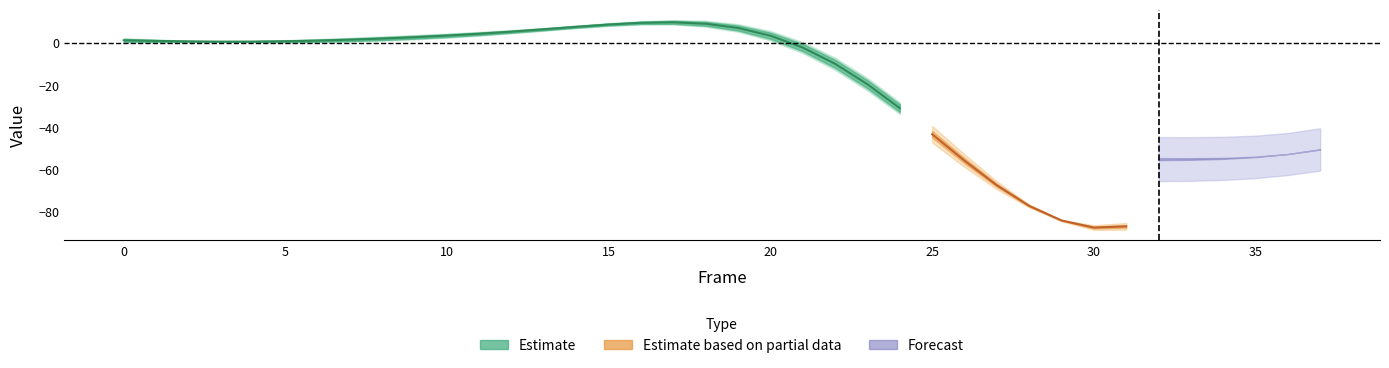

Reading right to left, extract all data points from this chart.

X: -22.5	-36.9	-51.1	-64.2	-75.2	-83.3	-87.8	-88.1	-84.4	-77.1	-66.8	-54.7	-41.7	-29.1	-17.6	-8.0	-0.4	5.0	8.4	10.1	10.6	10.2	9.3	8.2	7.0	6.0	5.0	4.2	3.5	2.8	2.2	1.7	1.2	0.9	0.7	0.6	0.6	0.7
X2: -20.9	-35.5	-49.7	-62.8	-73.7	-81.9	-86.5	-87.2	-84.2	-77.7	-68.3	-57.1	-44.9	-32.8	-21.5	-11.8	-3.9	2.0	6.0	8.3	9.2	9.1	8.4	7.3	6.1	4.9	3.8	2.9	2.1	1.5	1.0	0.7	0.5	0.5	0.7	1.0	1.5	2.0
Y: -50.6	-52.7	-54.0	-54.6	-54.7	-54.7	-54.7	-54.7	-54.7	-54.4	-53.6	-51.9	-49.1	-45.2	-40.0	-33.9	-27.0	-19.9	-13.1	-6.9	-1.7	2.3	4.9	6.4	7.0	6.8	6.1	5.2	4.2	3.2	2.3	1.5	0.7	-0.0	-0.7	-1.3	-2.0	-2.7
Y2: -50.5	-52.7	-54.2	-55.1	-55.5	-55.6	-55.6	-55.5	-55.2	-54.6	-53.4	-51.6	-48.8	-45.0	-40.1	-34.4	-28.1	-21.5	-15.1	-9.2	-4.2	-0.2	2.7	4.6	5.6	5.9	5.6	5.0	4.2	3.3	2.4	1.4	0.5	-0.3	-1.0	-1.6	-2.1	-2.6